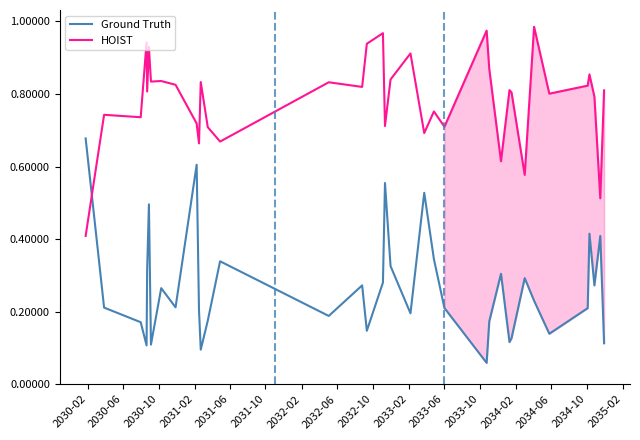

True or false: Ground Truth and HOIST intersect in this chart.

True